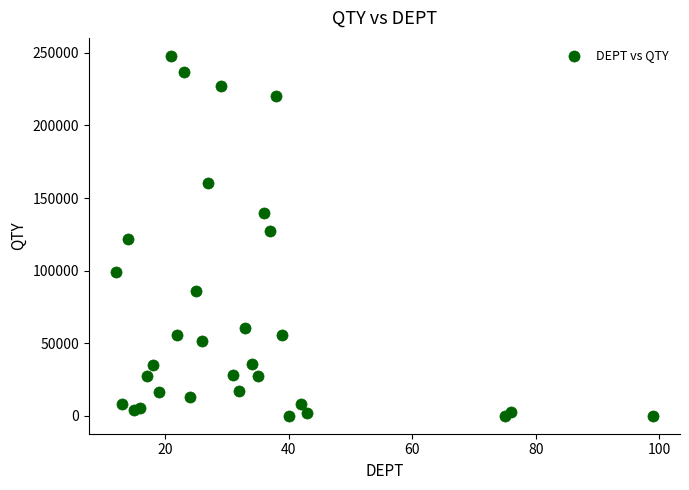

What is the range of X values (max minus min)?

87.0